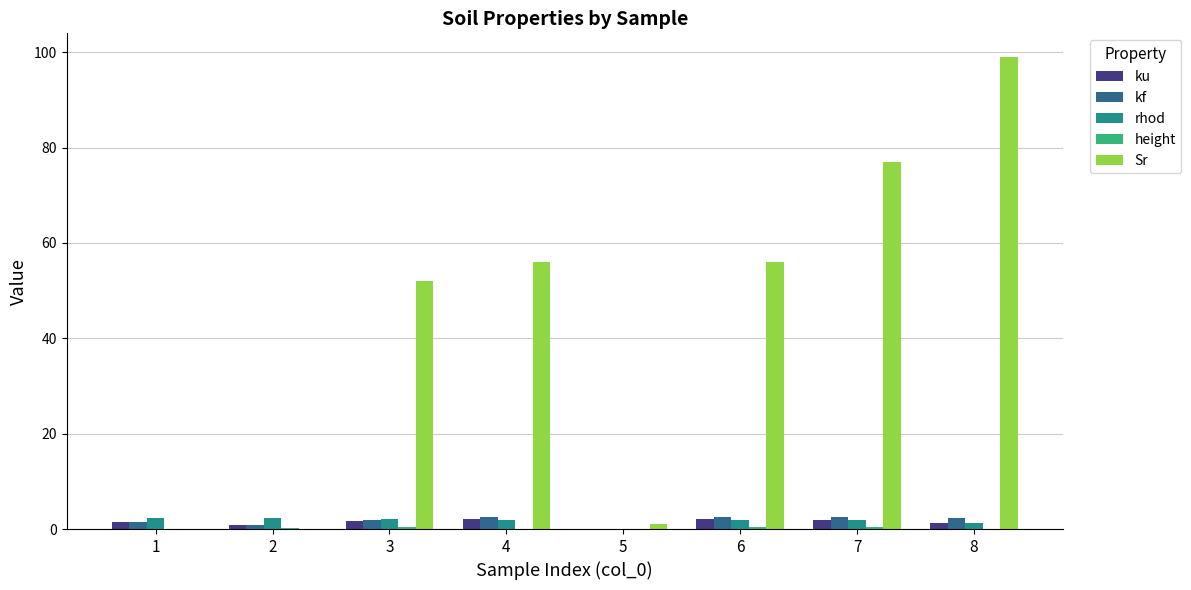

Which series has the largest total across all categories?

Sr